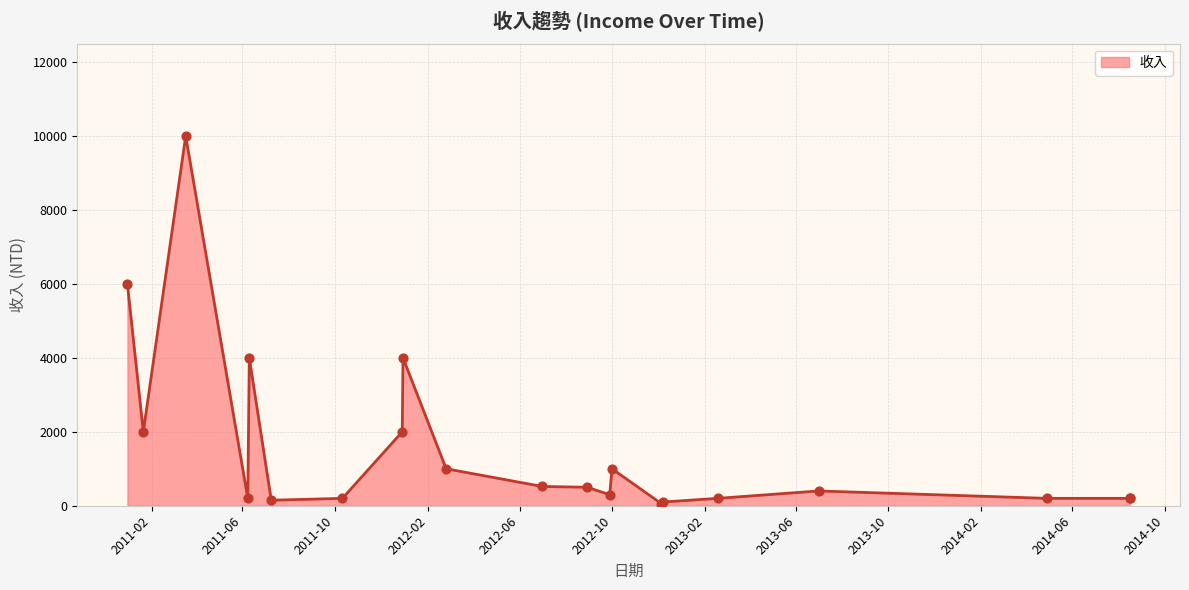

What is the ratio of the value at 2014-04-28 to the value at 2014-08-16?

1.0